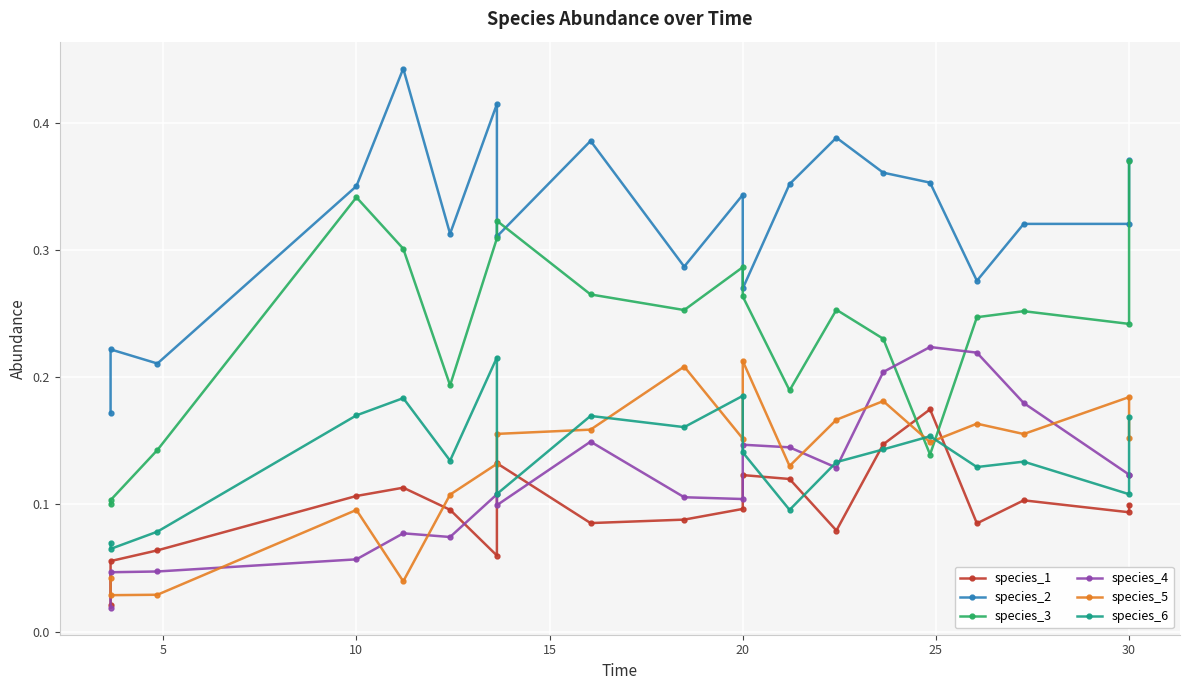

Count the species_5 values in the range 0 to 1.

20